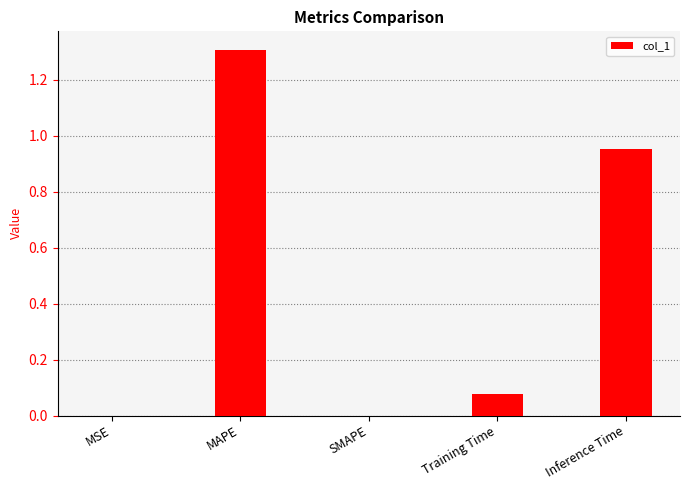

What is the sum of all values?

2.3